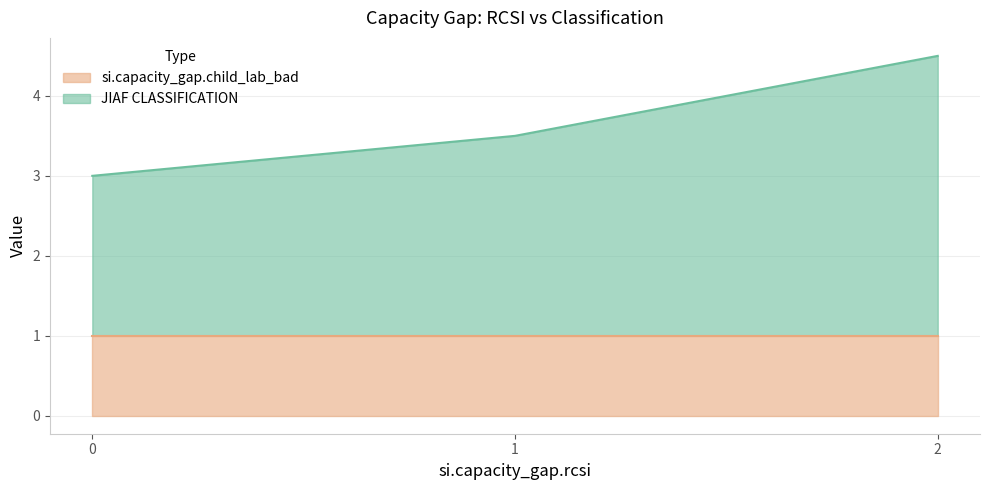

What is the average value of the si.capacity_gap.child_lab_bad series?

1.0